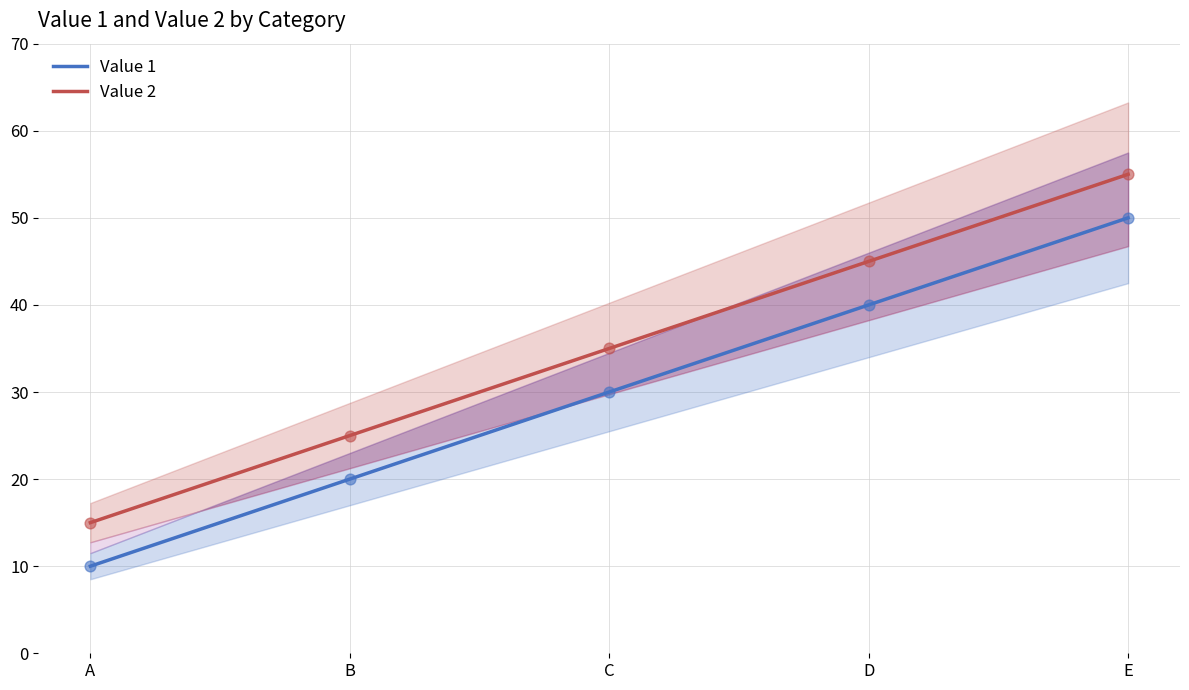

Which series contains the highest Y value?

Value 2